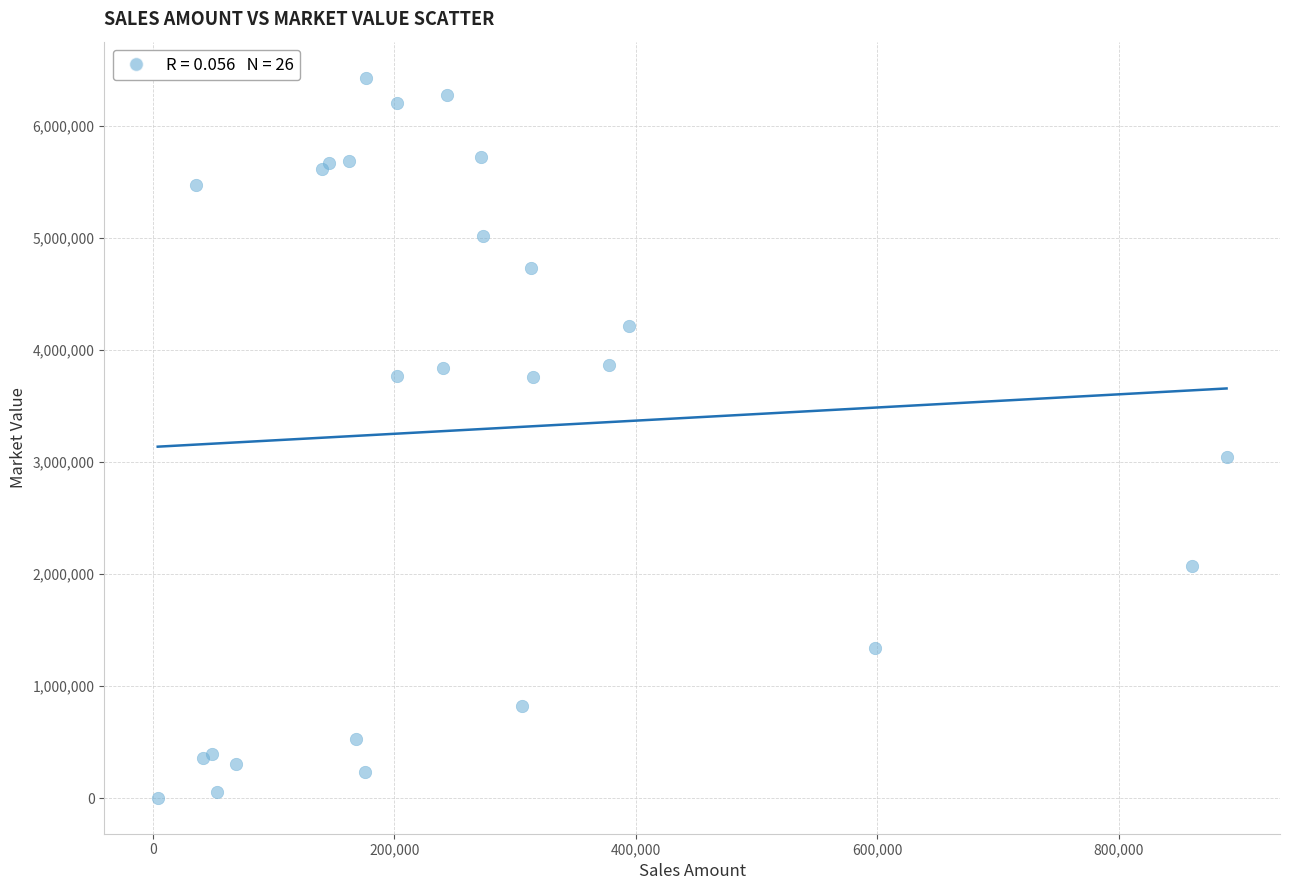

What Y value in the scatter plot is closest to 3217749?

3046013.2